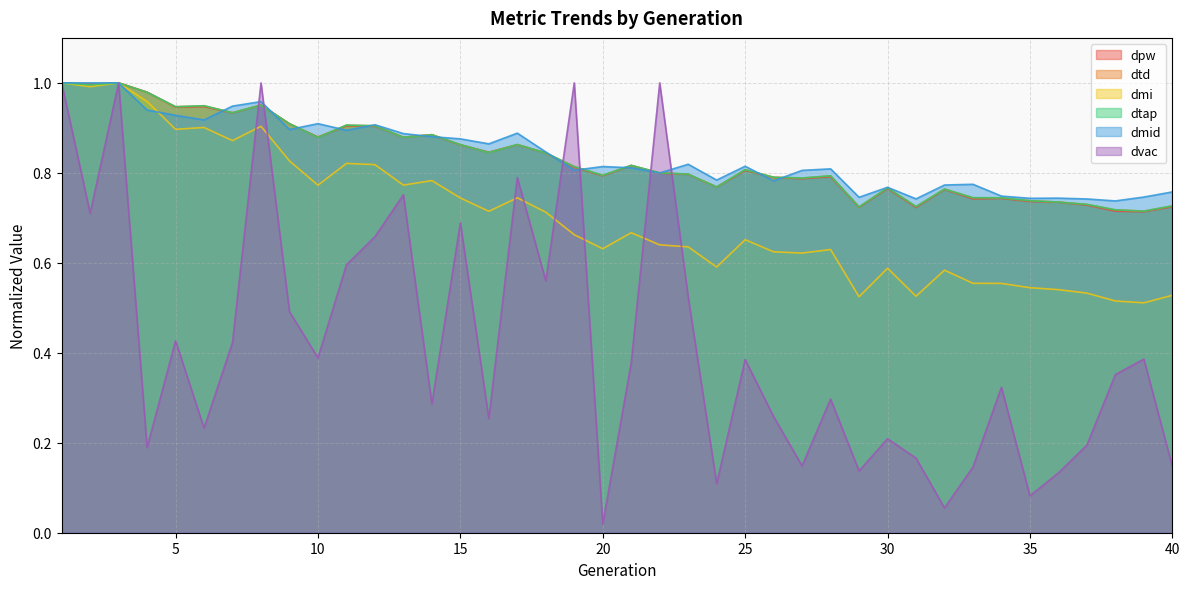

Does the chart have visible grid lines?

Yes